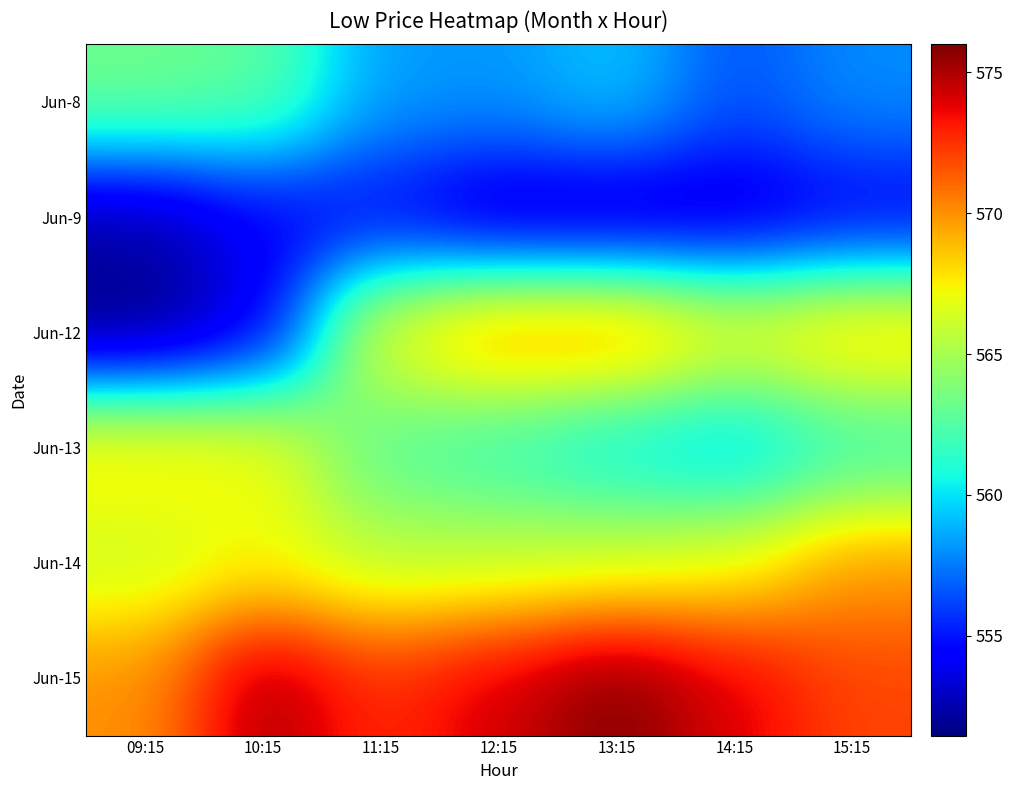

Reading left to right, extract all data points from this chart.

Jun-8: 09:15=563.3	10:15=562.8	11:15=558.3	12:15=558.2	13:15=559.4	14:15=556.5	15:15=558.0
Jun-9: 09:15=552.3	10:15=554.2	11:15=554.3	12:15=552.6	13:15=552.5	14:15=553.0	15:15=554.0
Jun-12: 09:15=551.5	10:15=553.7	11:15=567.4	12:15=570.2	13:15=570.4	14:15=567.5	15:15=569.0
Jun-13: 09:15=568.2	10:15=567.6	11:15=562.5	12:15=561.5	13:15=560.0	14:15=559.0	15:15=561.5
Jun-14: 09:15=566.0	10:15=567.1	11:15=565.7	12:15=565.9	13:15=566.3	14:15=567.0	15:15=569.8
Jun-15: 09:15=570.0	10:15=575.2	11:15=572.7	12:15=574.2	13:15=576.0	14:15=574.0	15:15=572.0